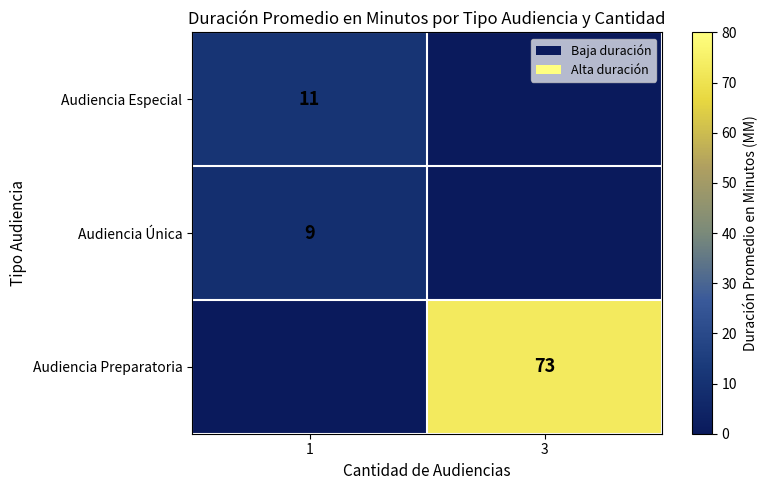

At which category does the chart reach its peak across all series?

3